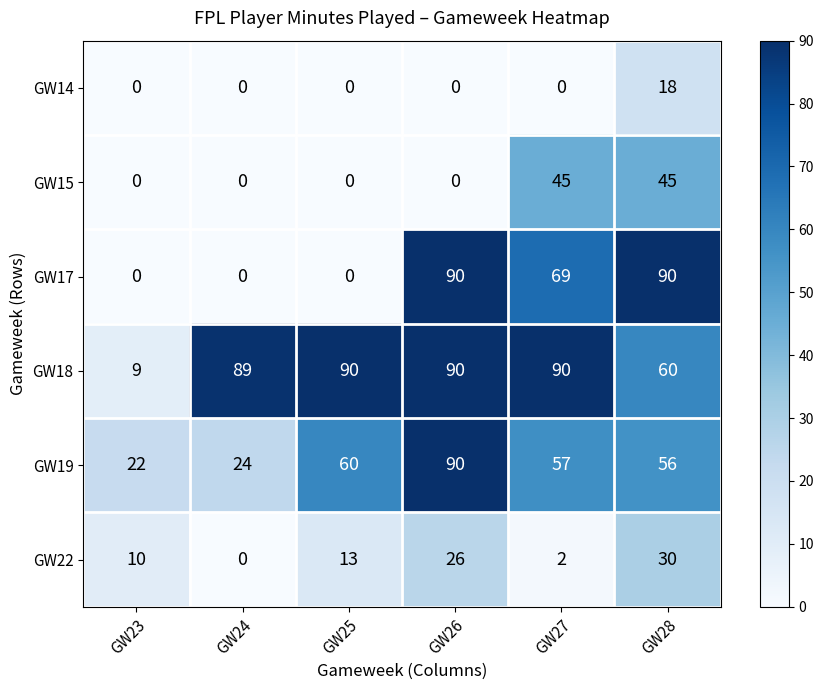

At which category is the sum across all series the highest?

GW28